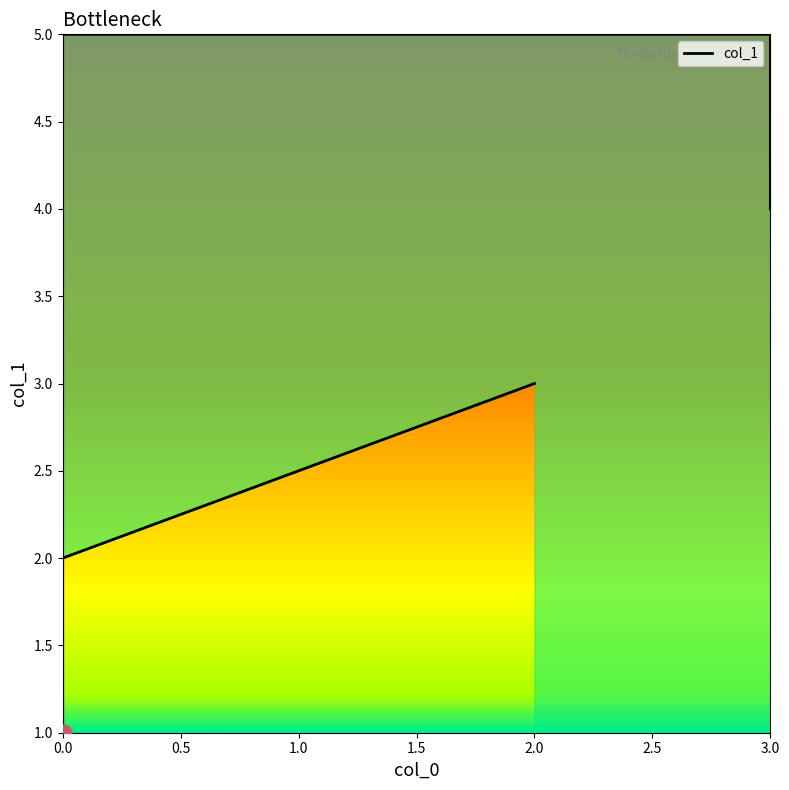

What is the label of the 6th point from the right?

2